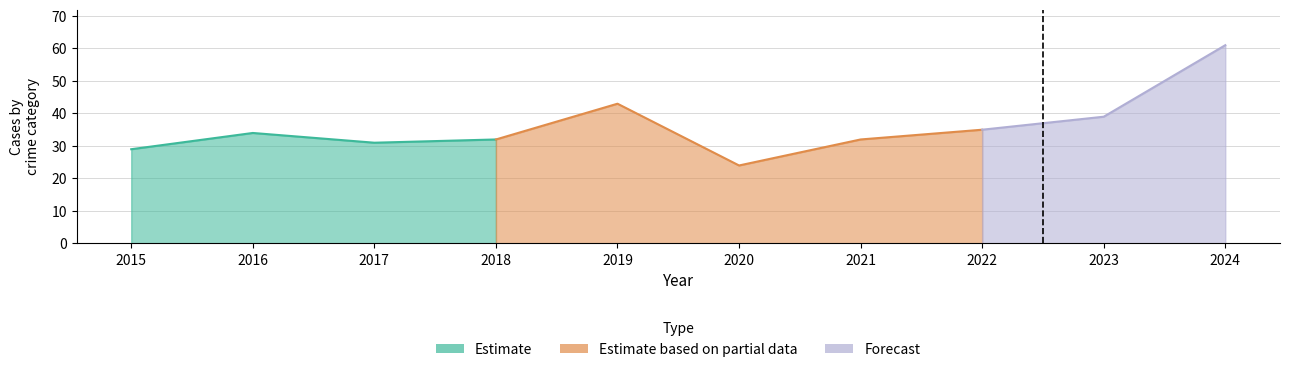

Count the number of categories in the chart.

10